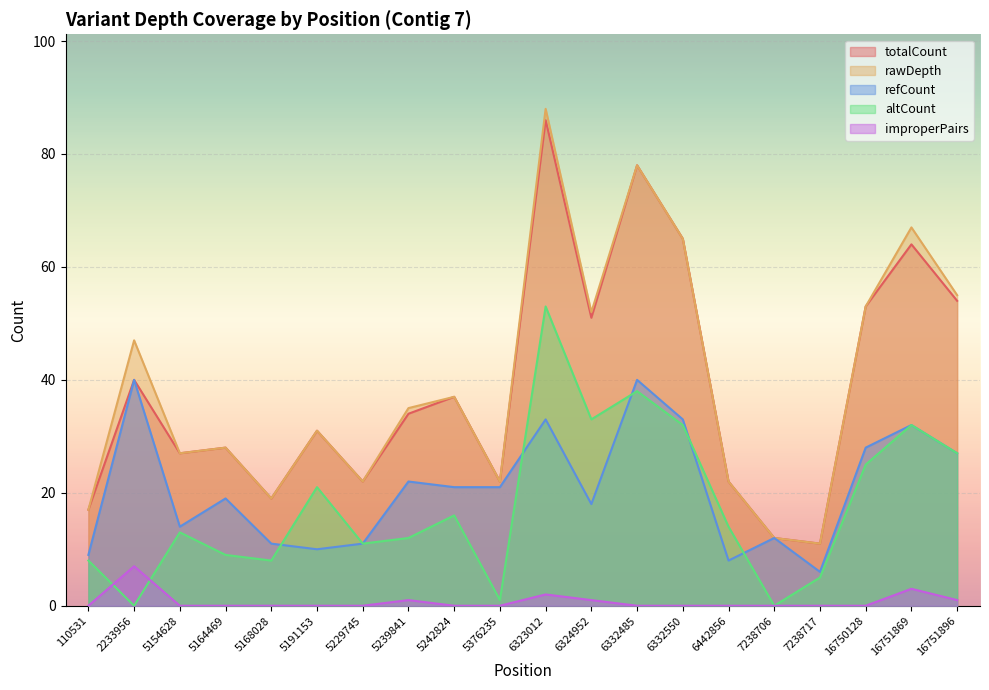

How many positive values does the improperPairs series have?

6